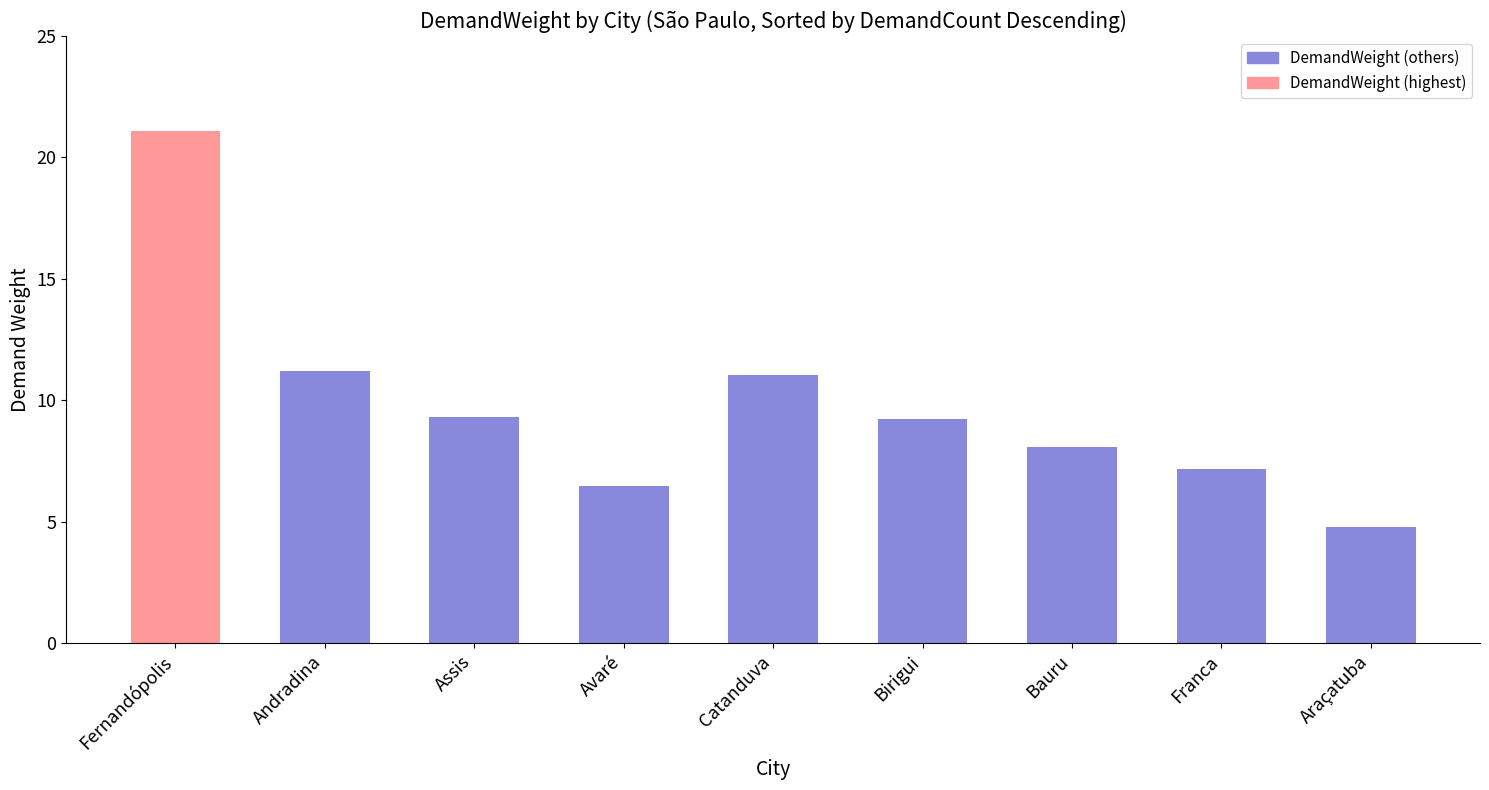

What is the minimum value shown in the chart?

4.8